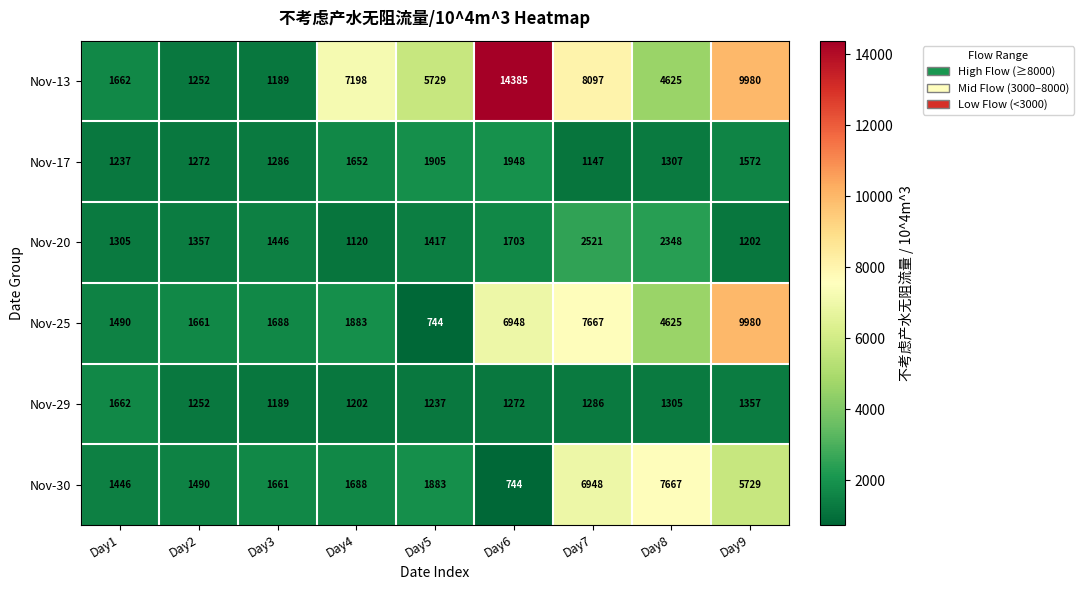

How many values in the Nov-20 series are below 1417?

4